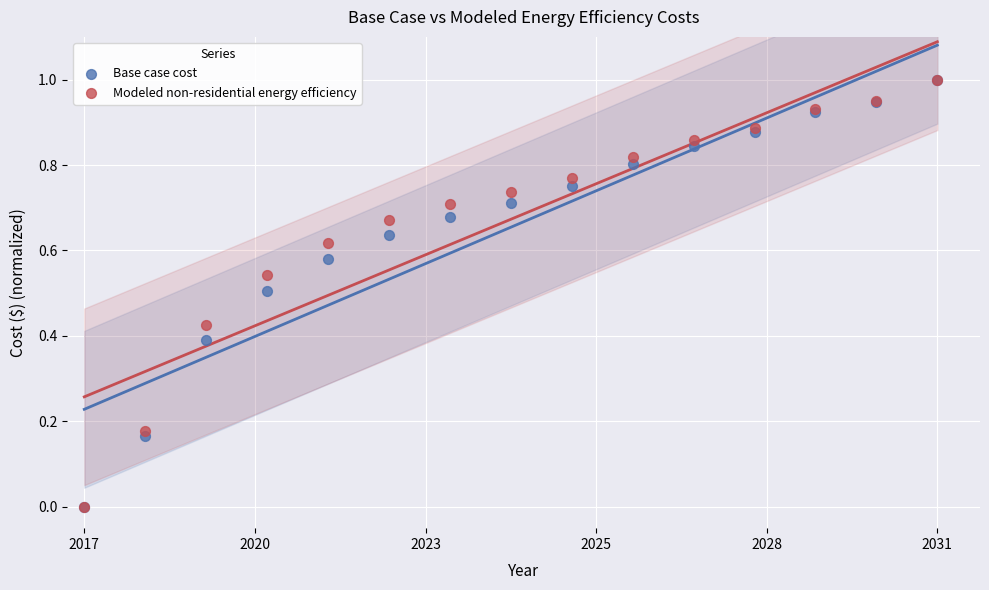

What are all the series names shown in the legend?

Base case cost, Modeled non-residential energy efficiency